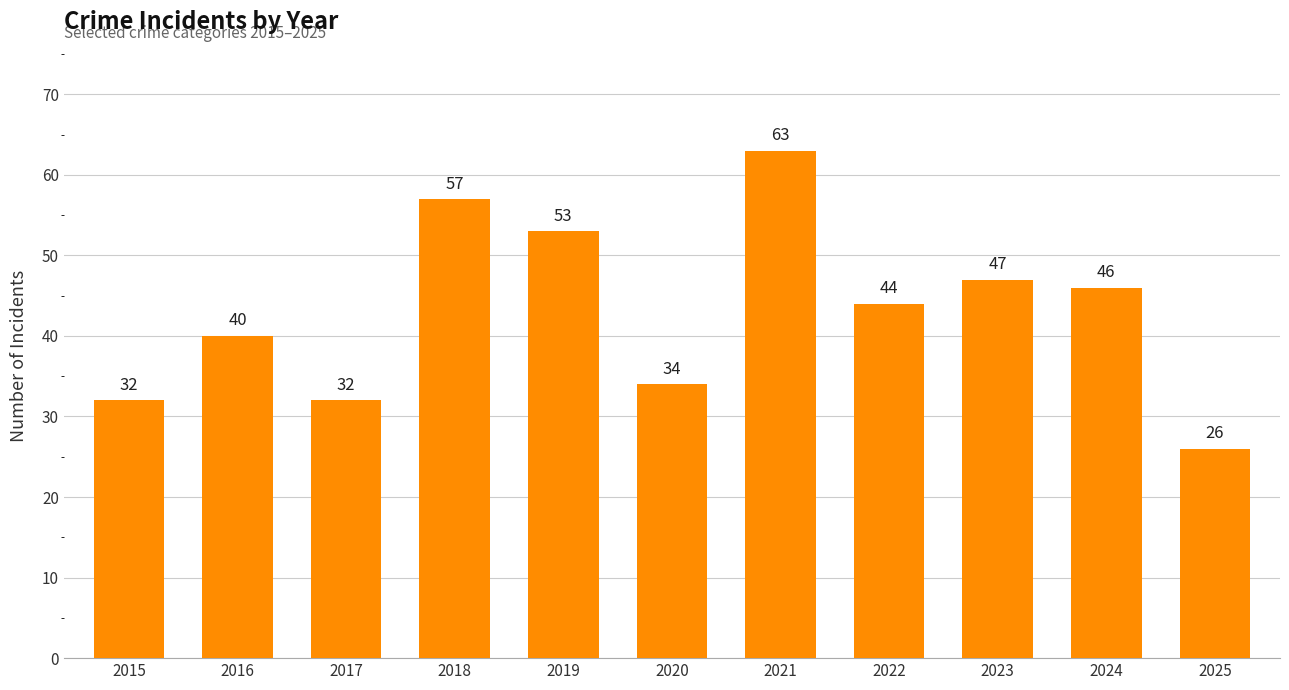

At which category does the chart reach its minimum across all series?

2025